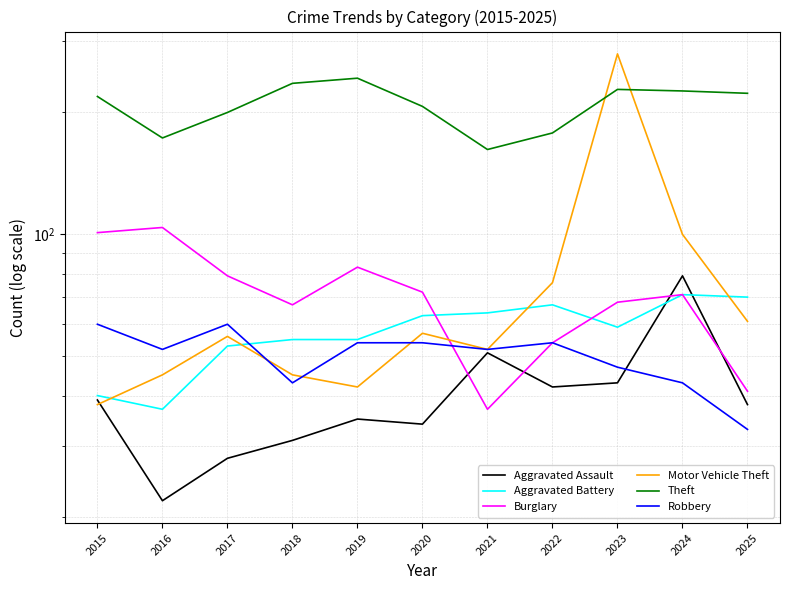

Does the chart have visible grid lines?

Yes